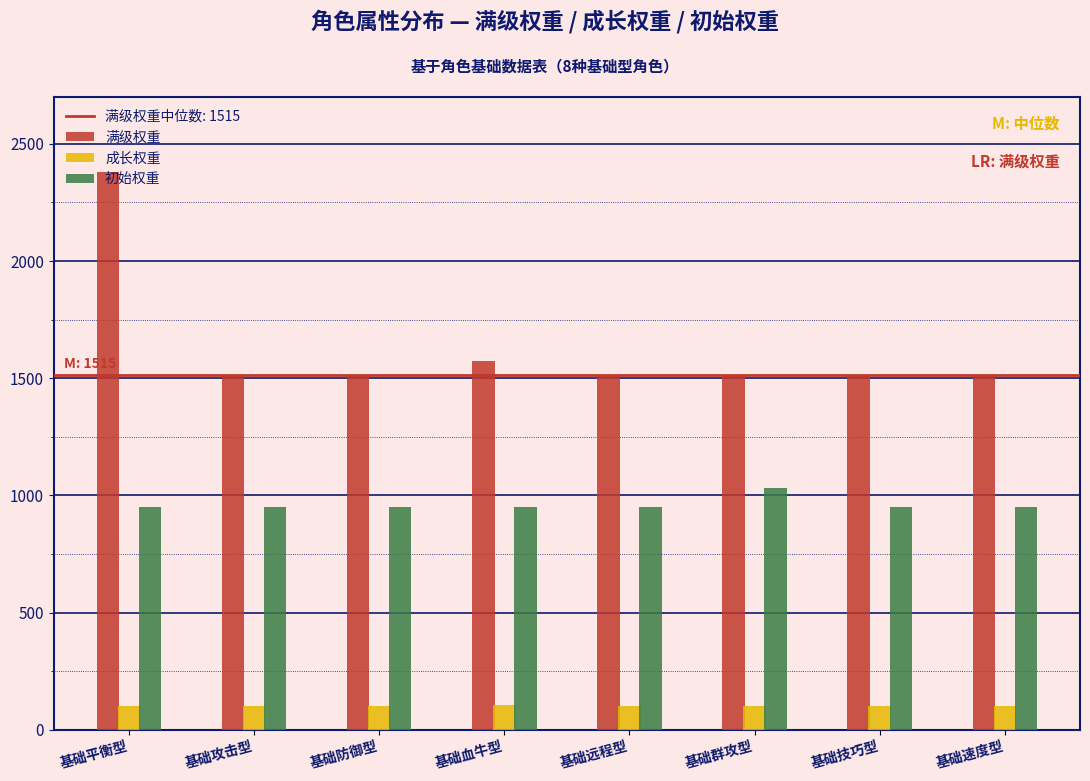

What is the difference between the highest and lowest values at 基础攻击型?

1414